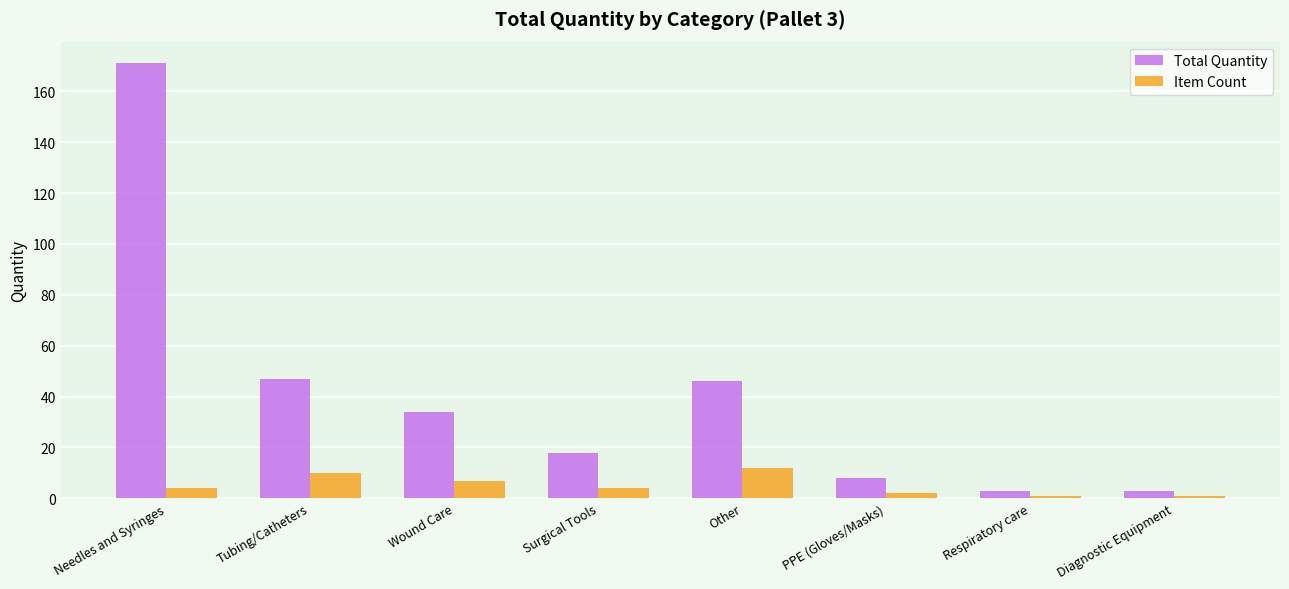

Is it true that Total Quantity equals 3 at Respiratory care?

True